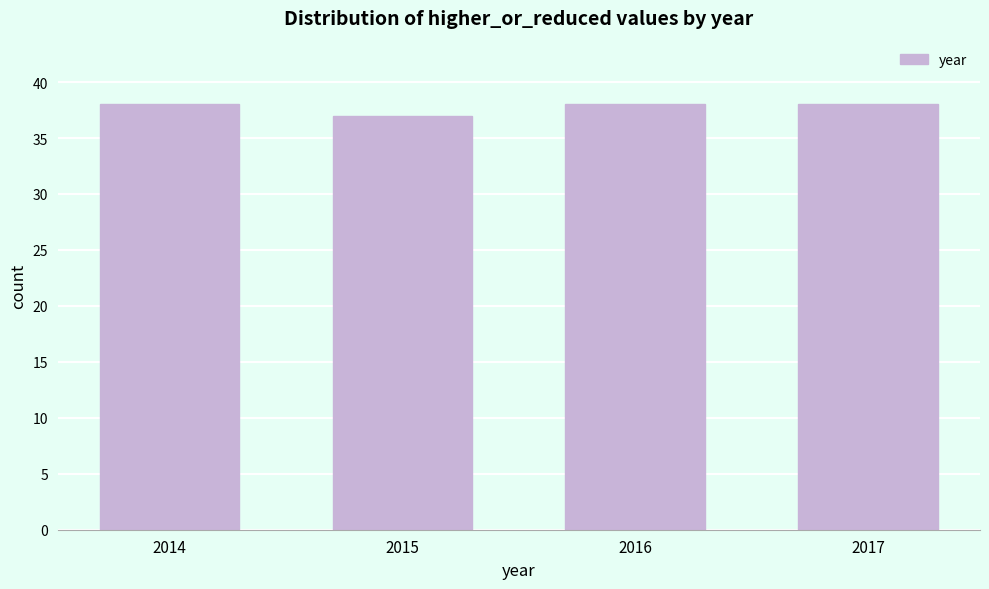

Reading right to left, list all the values displayed in this chart.

2017=38	2016=38	2015=37	2014=38